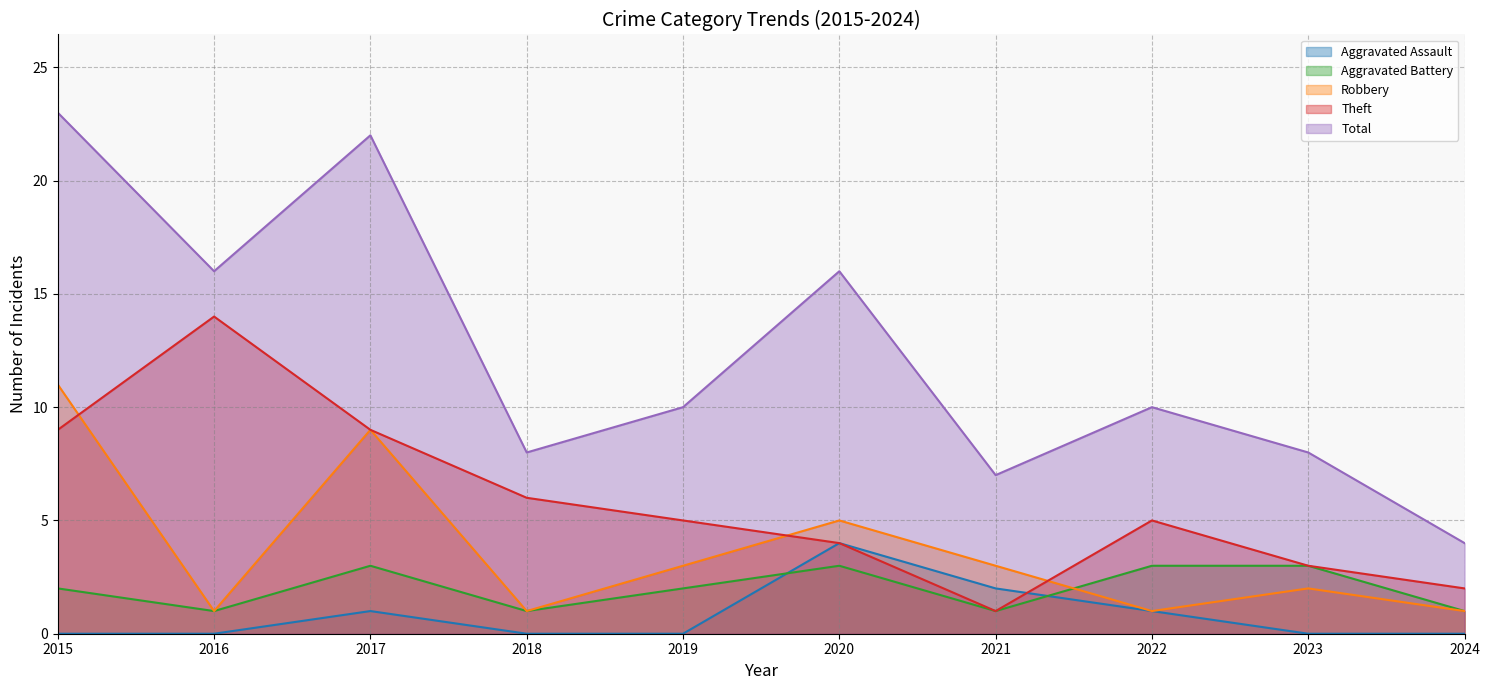

Reading left to right, extract all data points from this chart.

Aggravated Assault: 2015=0	2016=0	2017=1	2018=0	2019=0	2020=4	2021=2	2022=1	2023=0	2024=0
Aggravated Battery: 2015=2	2016=1	2017=3	2018=1	2019=2	2020=3	2021=1	2022=3	2023=3	2024=1
Robbery: 2015=11	2016=1	2017=9	2018=1	2019=3	2020=5	2021=3	2022=1	2023=2	2024=1
Theft: 2015=9	2016=14	2017=9	2018=6	2019=5	2020=4	2021=1	2022=5	2023=3	2024=2
Total: 2015=23	2016=16	2017=22	2018=8	2019=10	2020=16	2021=7	2022=10	2023=8	2024=4